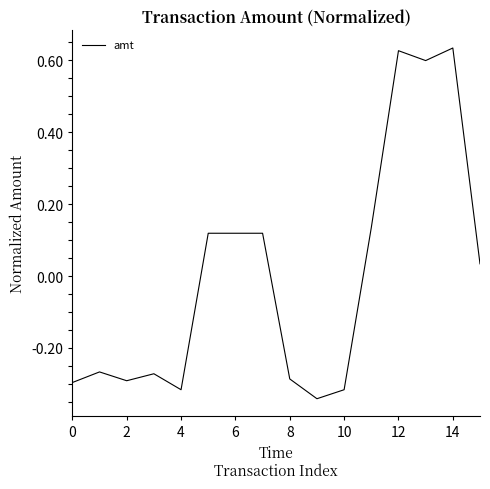

Is this an area chart (filled region under the line)?

No